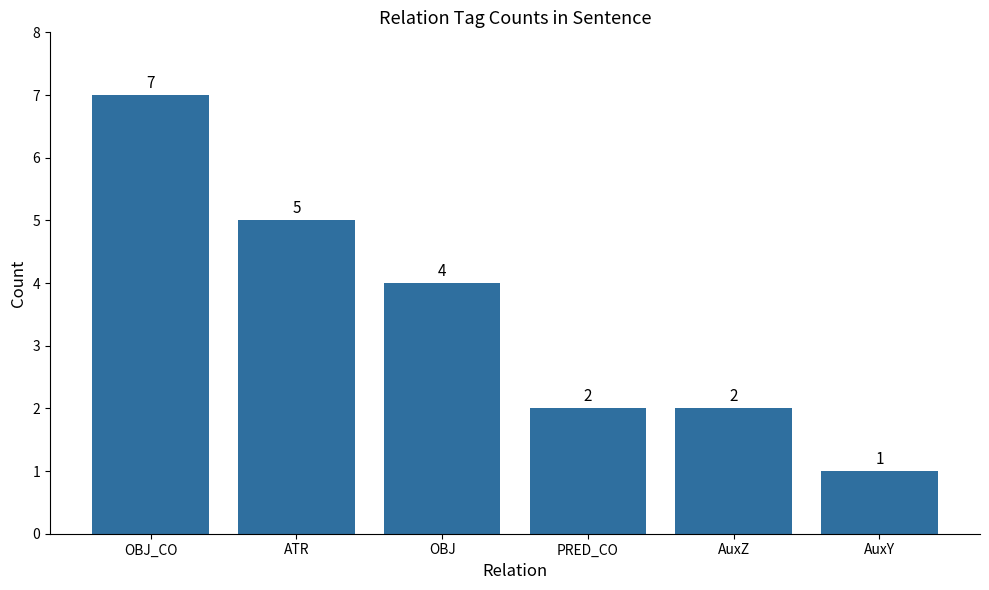

Which label corresponds to the smallest value in the chart?

AuxY